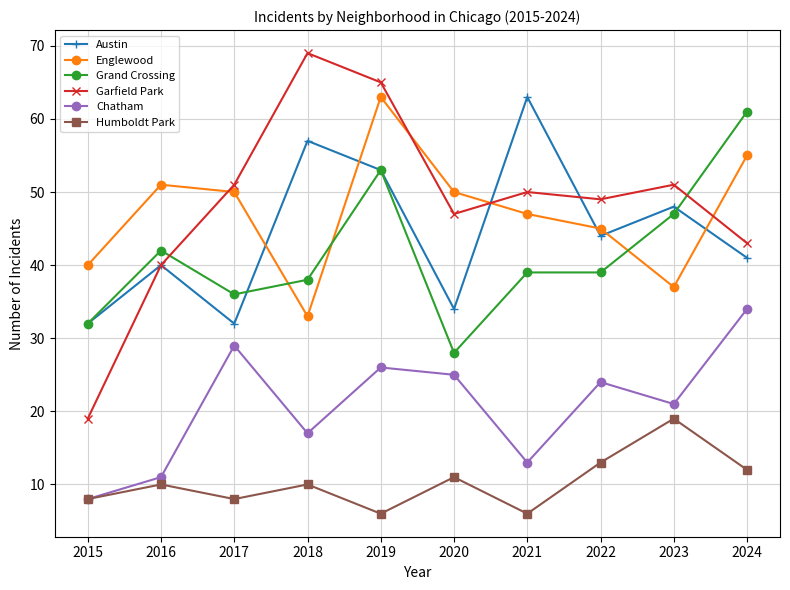

At which category is the sum across all series the highest?

2019